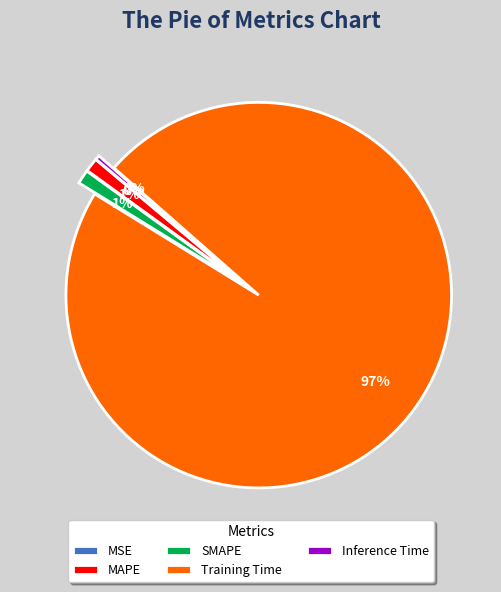

Which slice is the largest?

Training Time